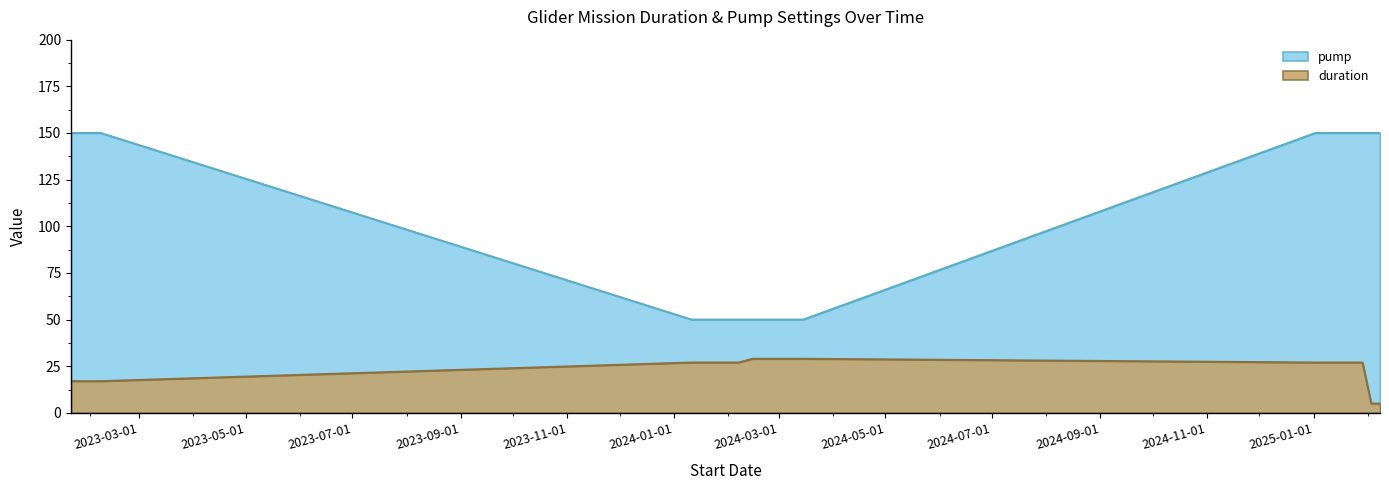

Rank the categories by duration value from lowest to highest.

2025-02-03, 2025-02-08, 2023-01-21, 2023-02-07, 2024-01-11, 2024-02-07, 2025-01-02, 2025-01-29, 2024-02-15, 2024-03-15